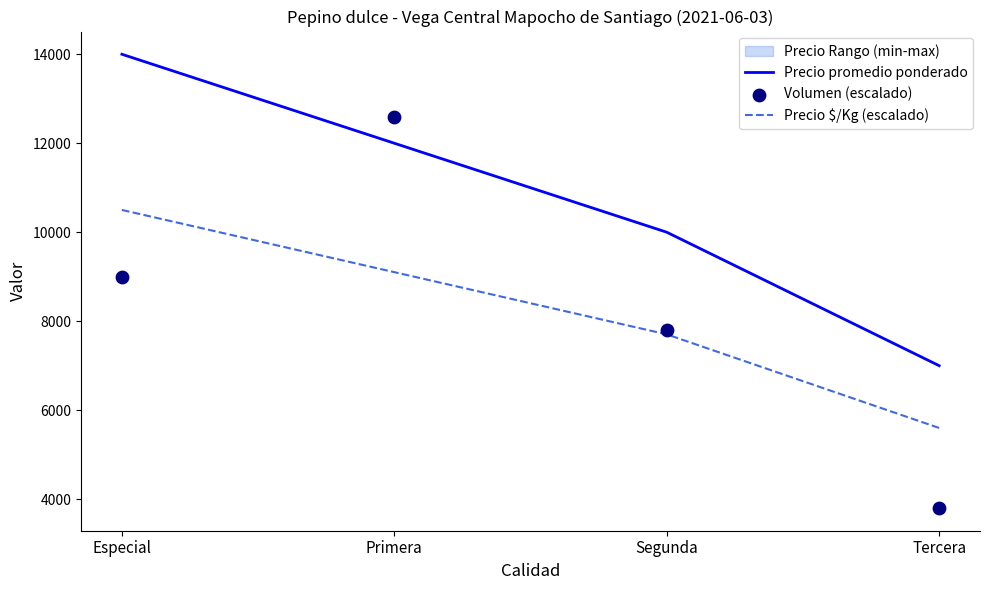

At how many categories does at least one series exceed 12421?

2